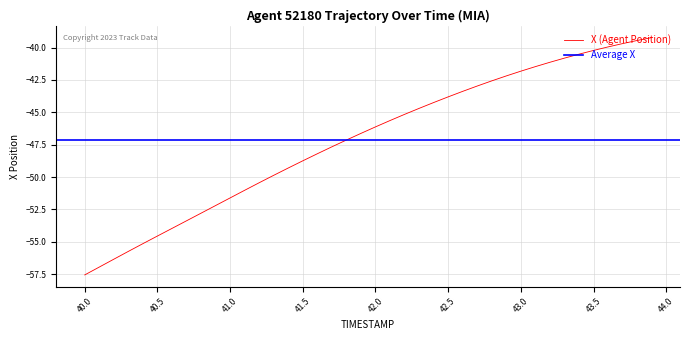

How many values exceed -46?

19